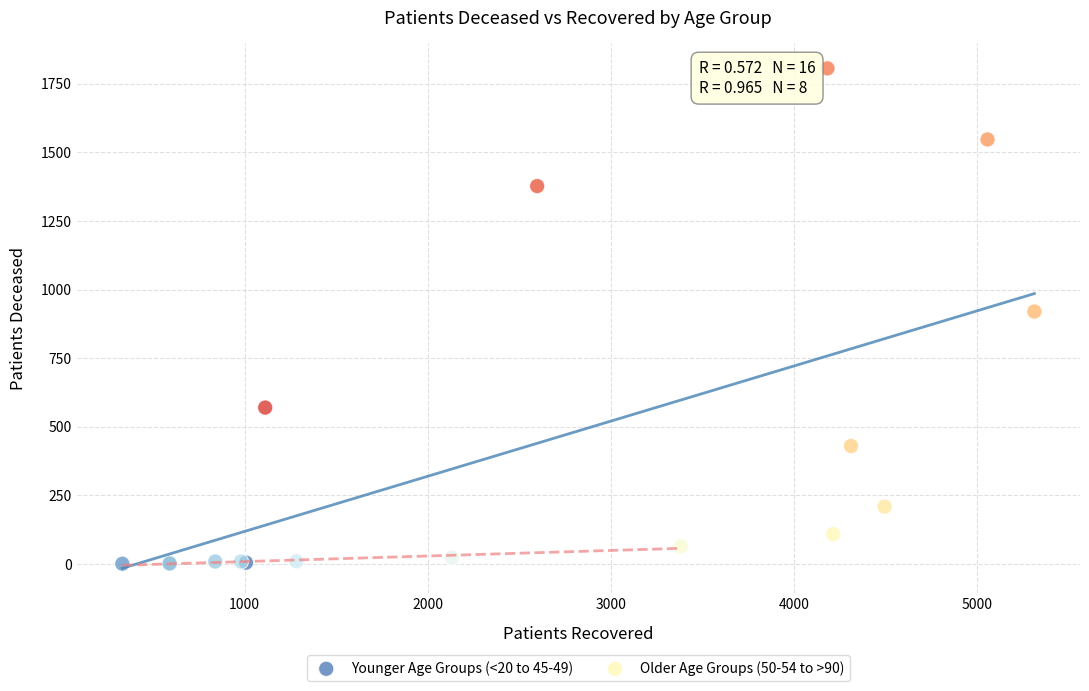

Which series contains the lowest Y value?

Younger Age Groups (<20 to 45-49)